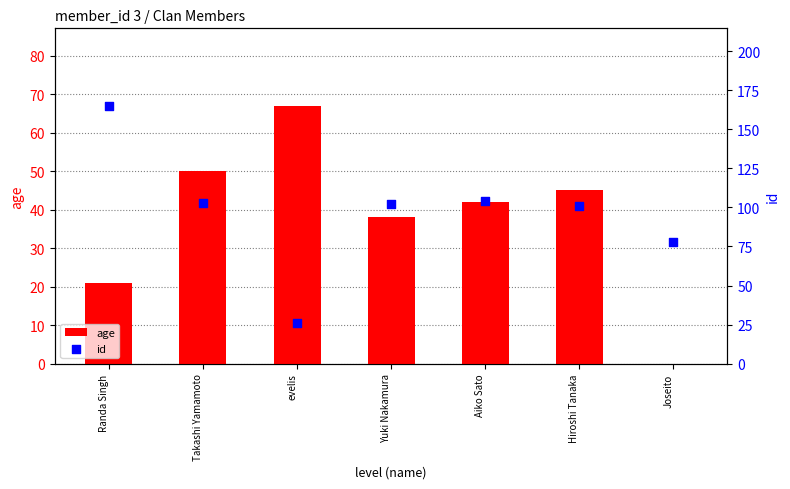

What are all the series names shown in the legend?

age, id